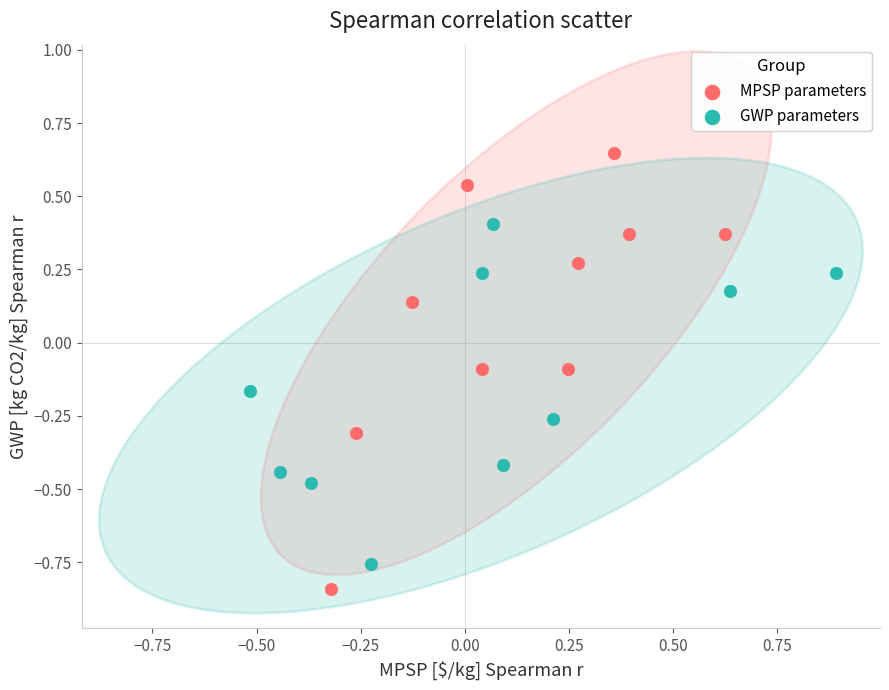

Which series contains the highest Y value?

MPSP parameters